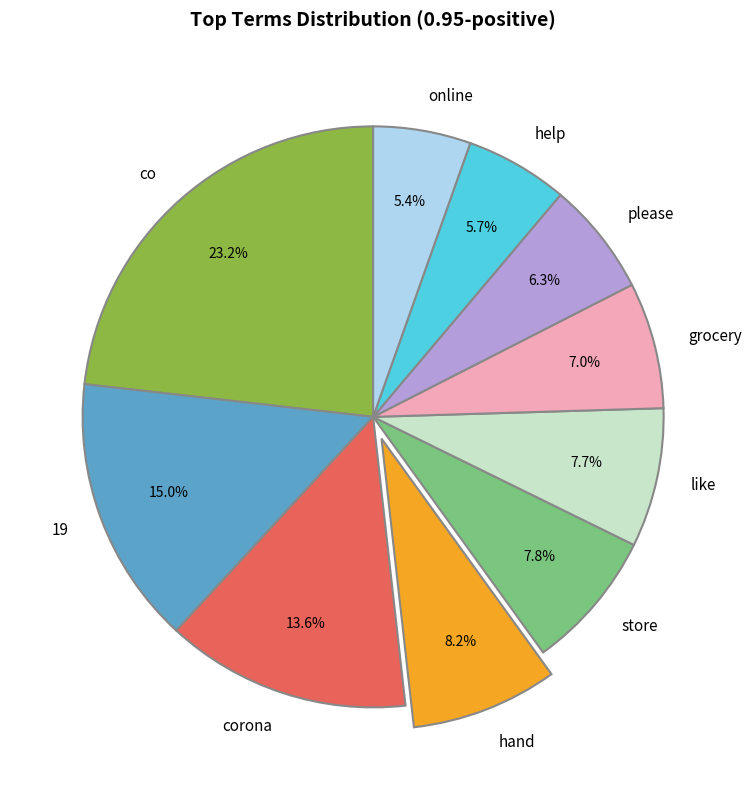

Which slice is the largest?

co